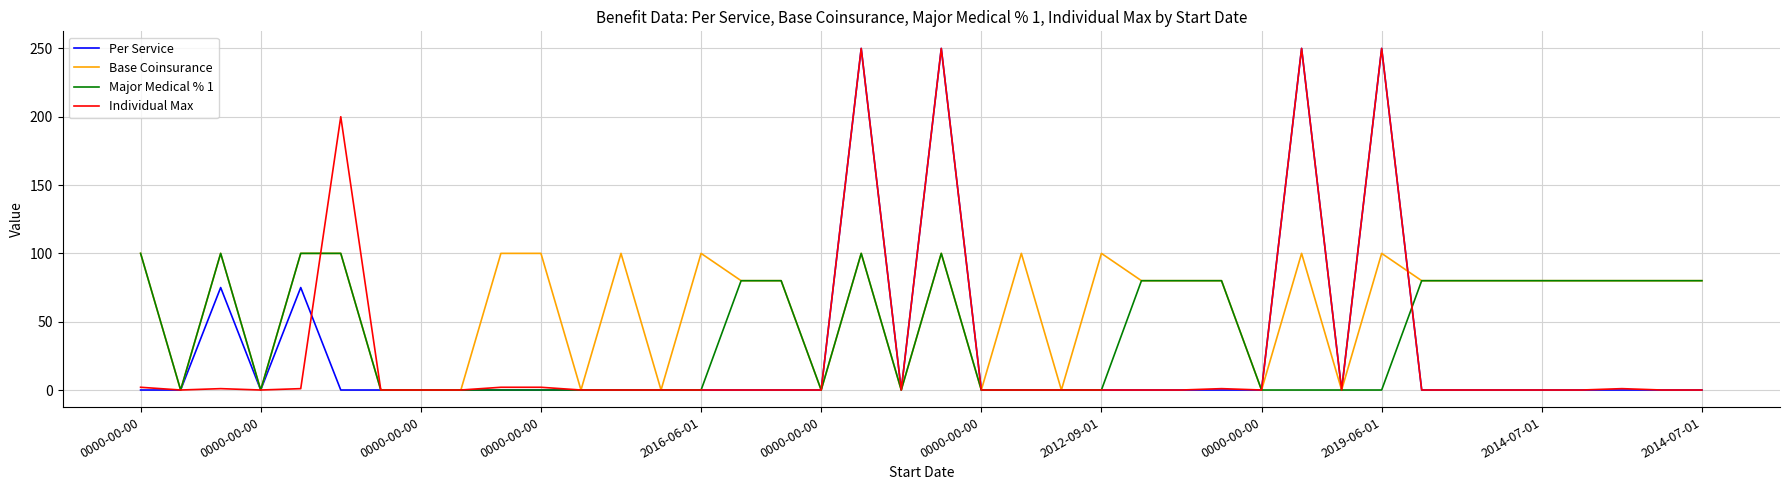

What is the average value of the Major Medical % 1 series?

41